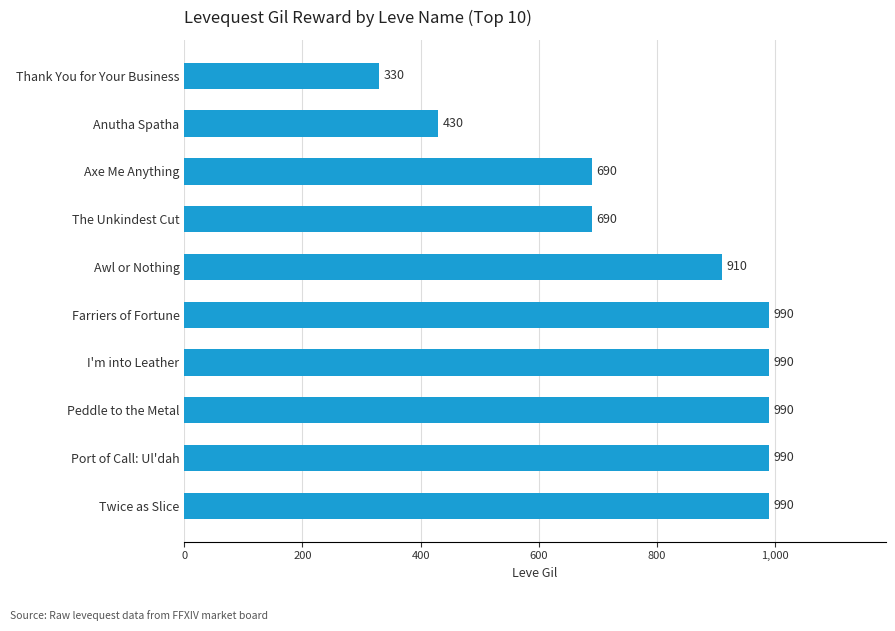

Approximately how many times larger is the value at Twice as Slice compared to Anutha Spatha?

2.3